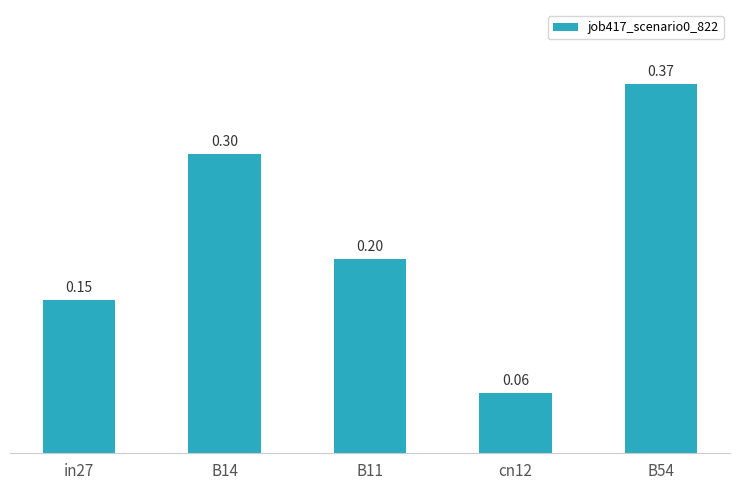

What is the change in value from in27 to B54?

+0.2